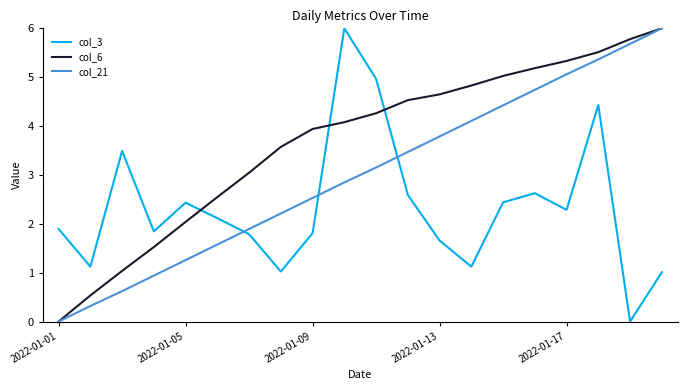

Does the chart display data point markers on the line(s)?

No